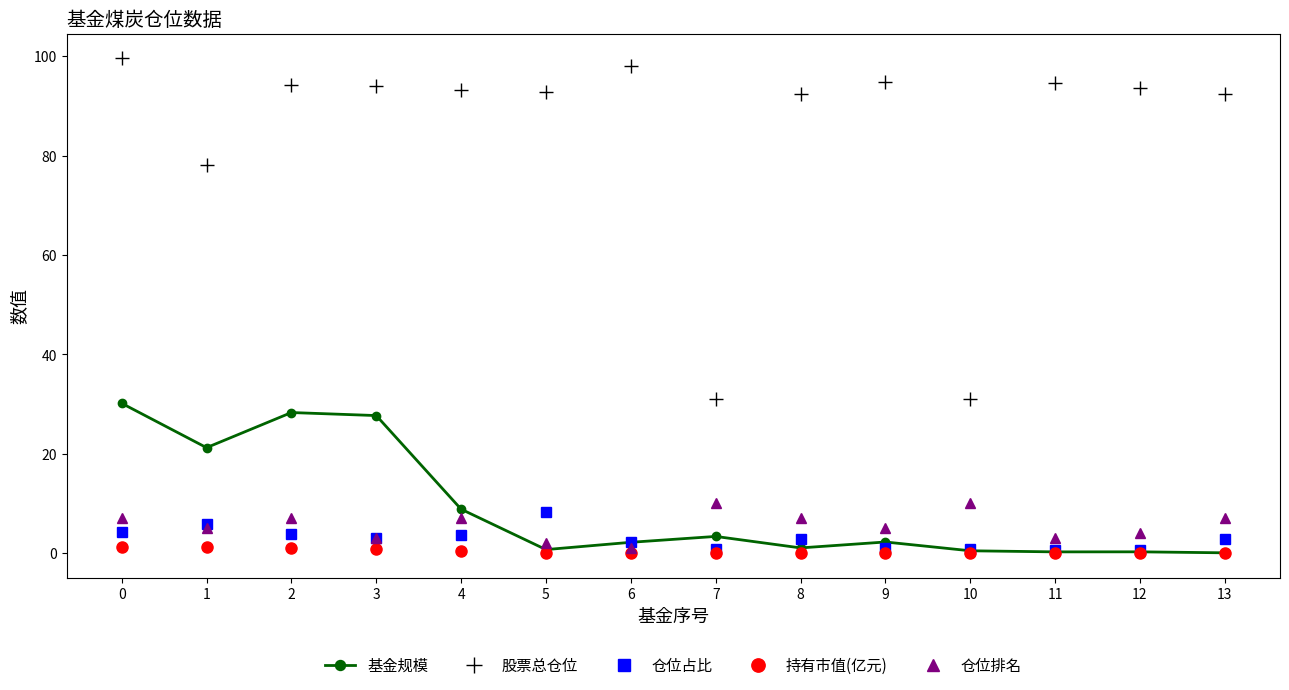

What is the difference between the maximum and minimum values in the 持有市值(亿元) series?

1.3